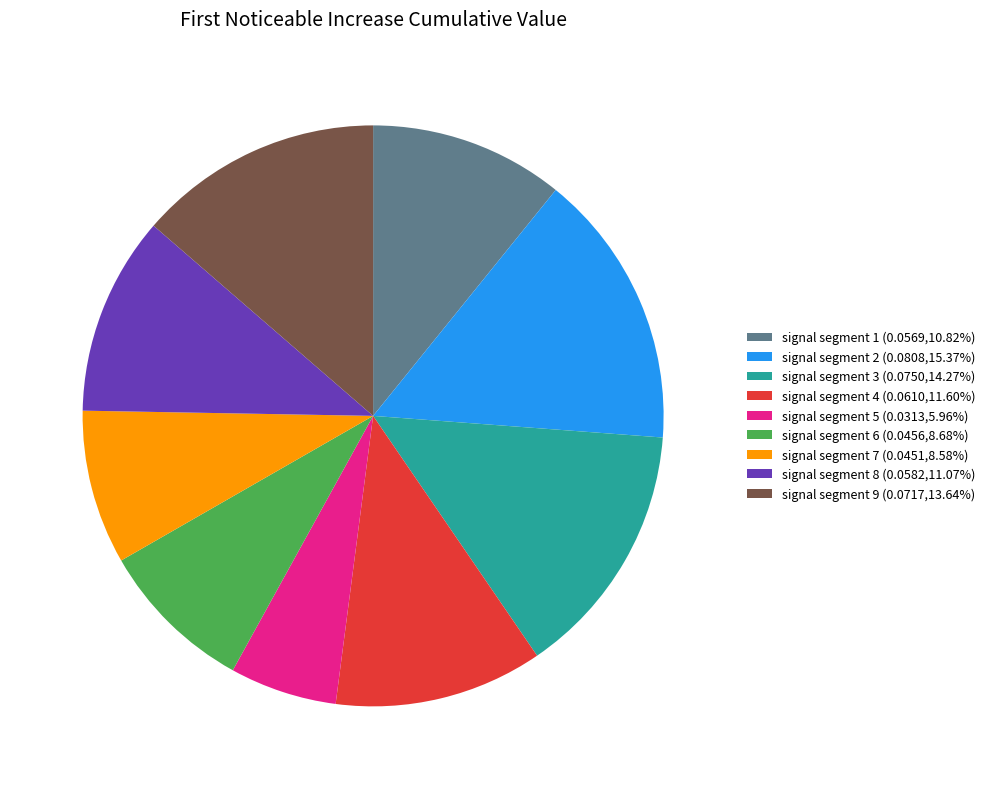

Do signal segment 8 (0.0582,11.07%) and signal segment 9 (0.0717,13.64%) together represent more than half of the pie?

No